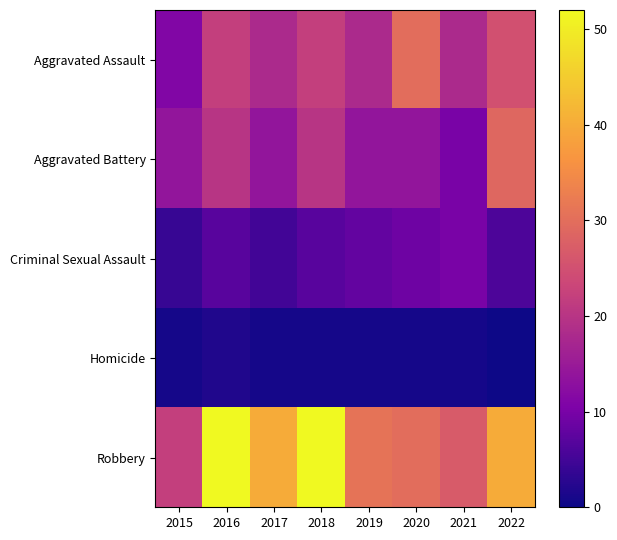

Reading left to right, list all the values displayed in this chart.

Aggravated Assault: 2015=11	2016=22	2017=18	2018=22	2019=18	2020=30	2021=18	2022=25
Aggravated Battery: 2015=14	2016=20	2017=14	2018=20	2019=14	2020=14	2021=10	2022=29
Criminal Sexual Assault: 2015=4	2016=7	2017=5	2018=7	2019=8	2020=9	2021=10	2022=6
Homicide: 2015=1	2016=2	2017=1	2018=1	2019=1	2020=1	2021=1	2022=0
Robbery: 2015=22	2016=52	2017=40	2018=52	2019=31	2020=30	2021=27	2022=40